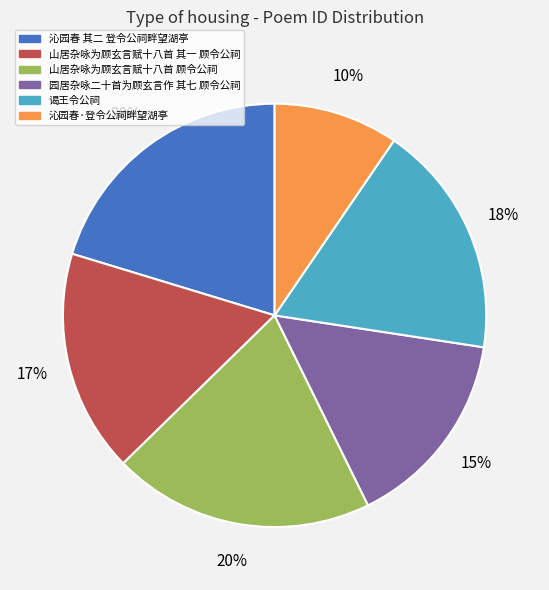

Which category has the smallest portion of the pie?

沁园春·登令公祠畔望湖亭